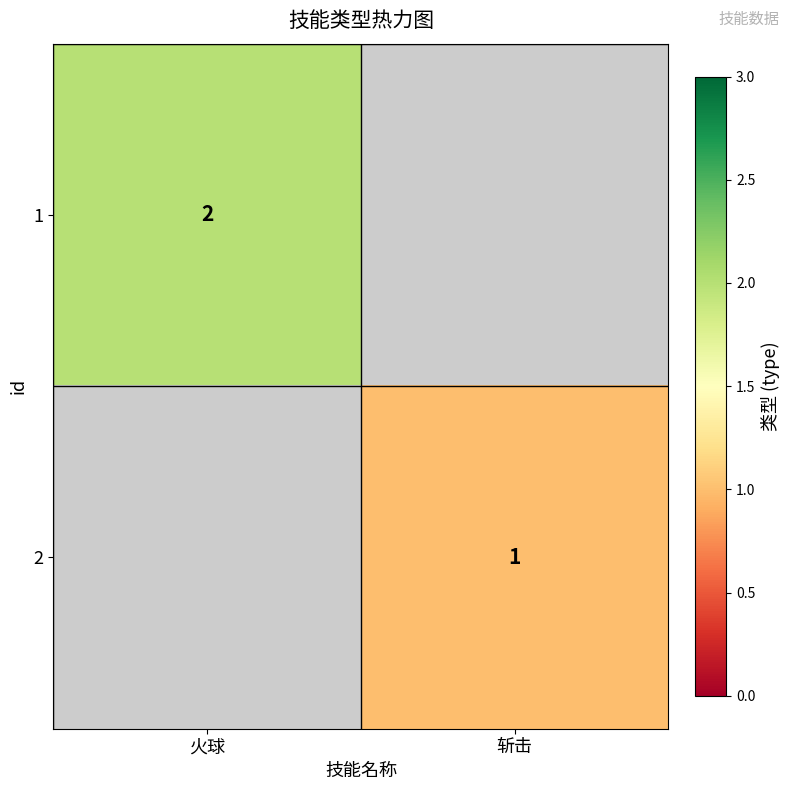

At how many categories does at least one series exceed 1?

1